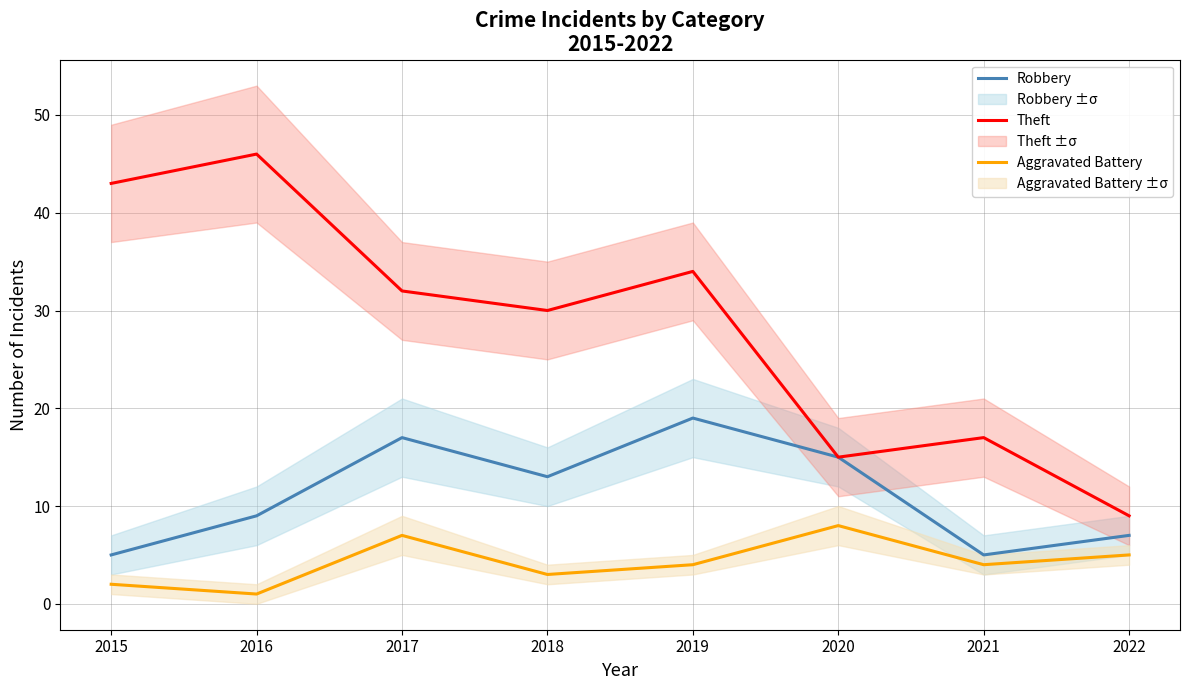

At how many categories does at least one series exceed 1?

8